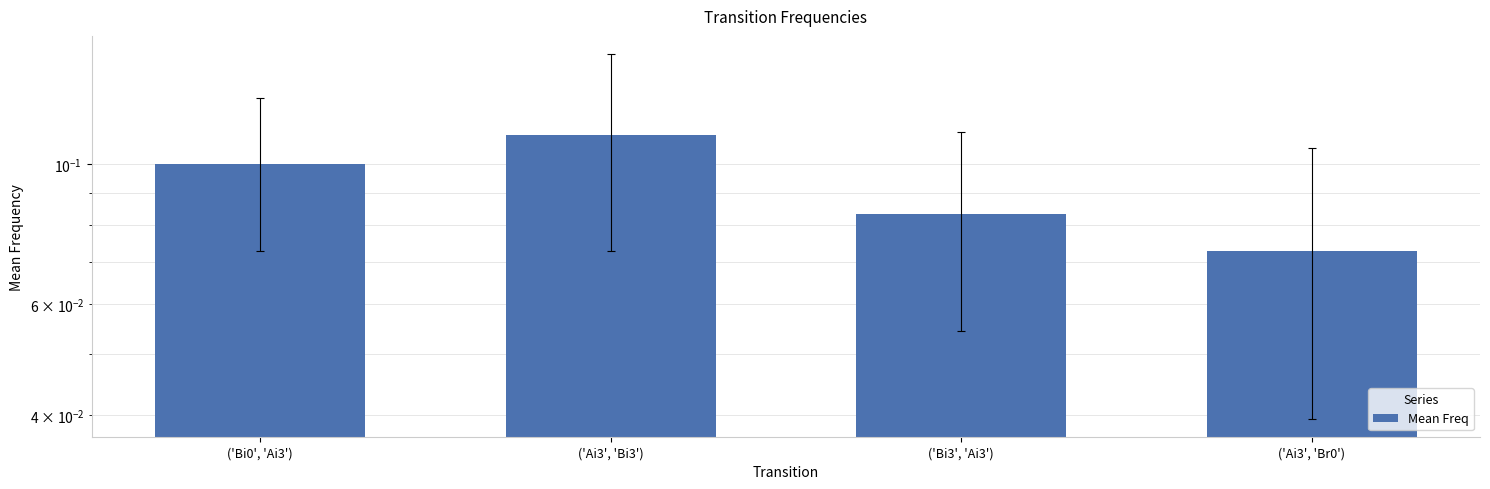

What is the value of the 1st bar from the left?

0.1